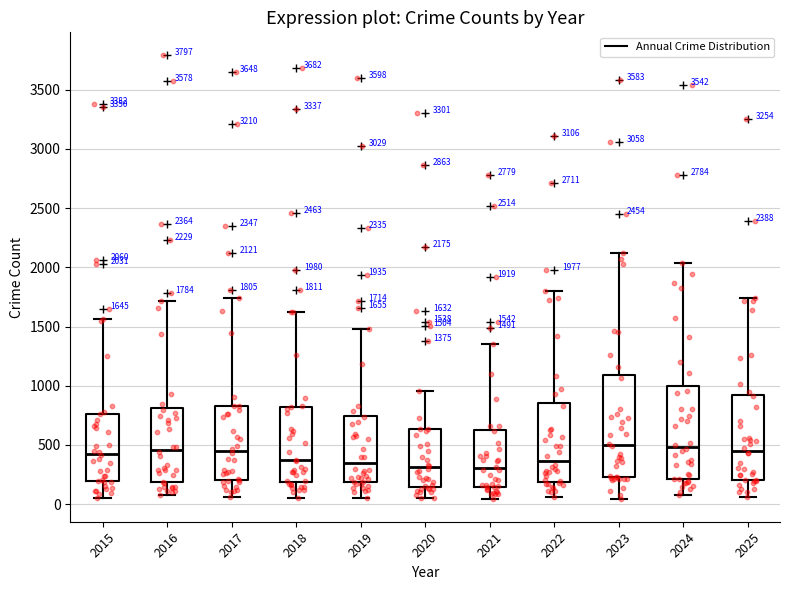

Comparing the boxes themselves (not the whiskers), which one is the tallest?

2023